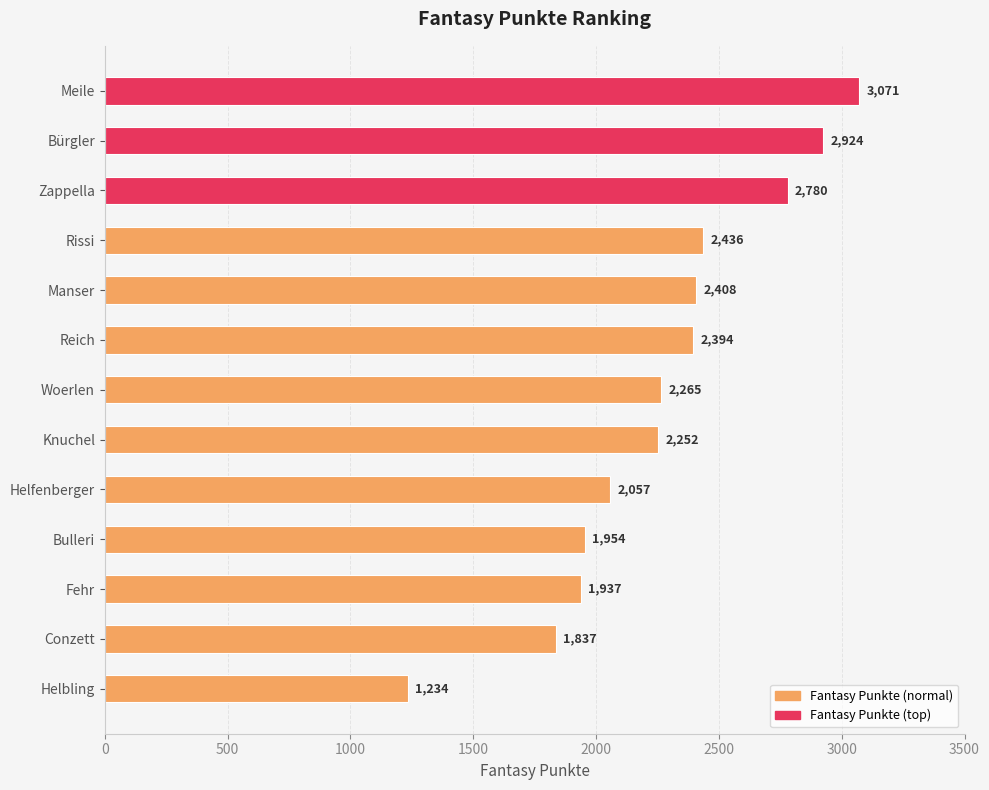

Which has a higher value, Conzett or Meile?

Meile